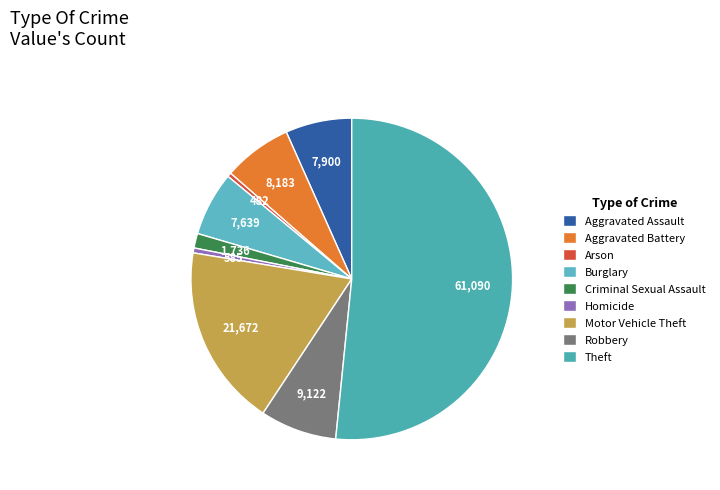

Approximately how many times larger is the value at Aggravated Assault compared to Arson?

16.4